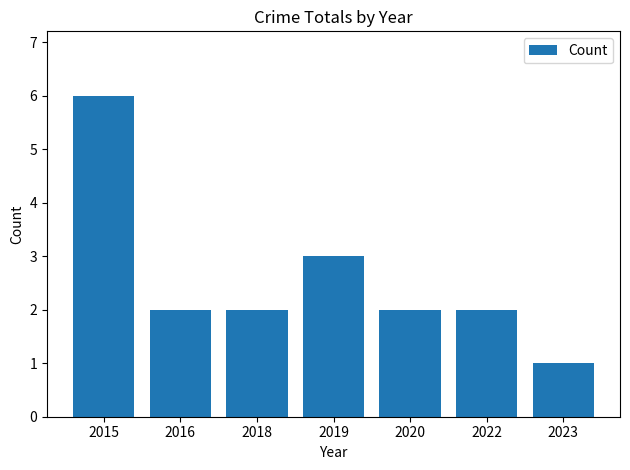

Is it true that the value at 2022 is 2?

True